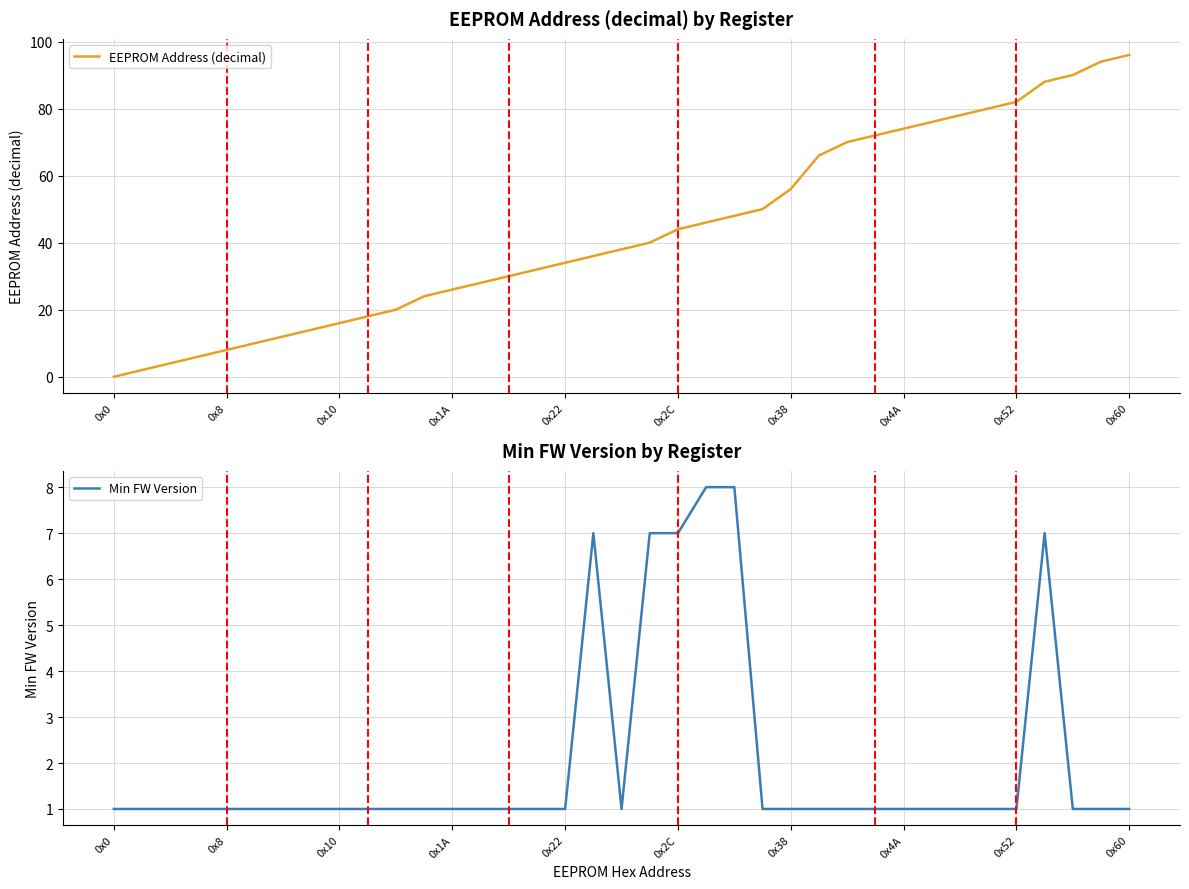

At which label is Min FW Version closest to 4?

0x0